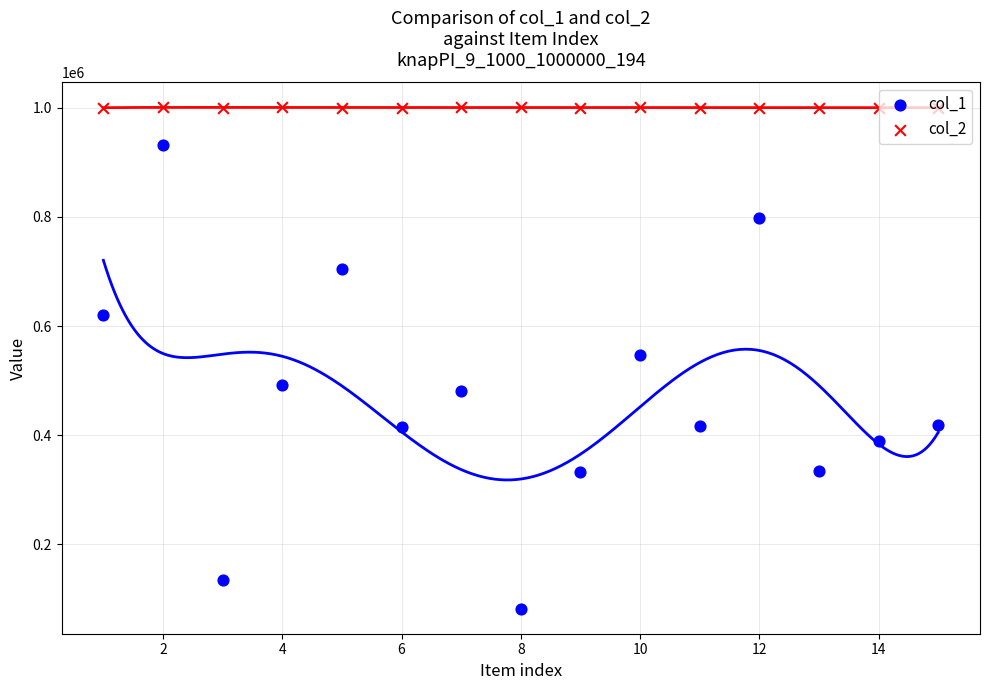

Which series has the largest Y range (max minus min)?

col_1